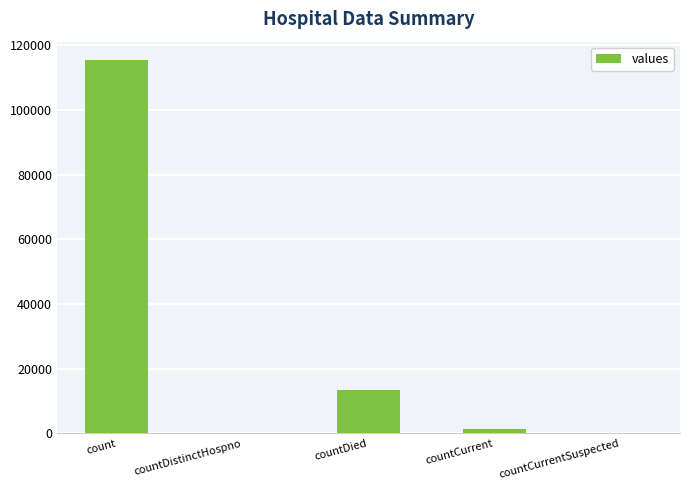

Between countDied and count, which is larger?

count